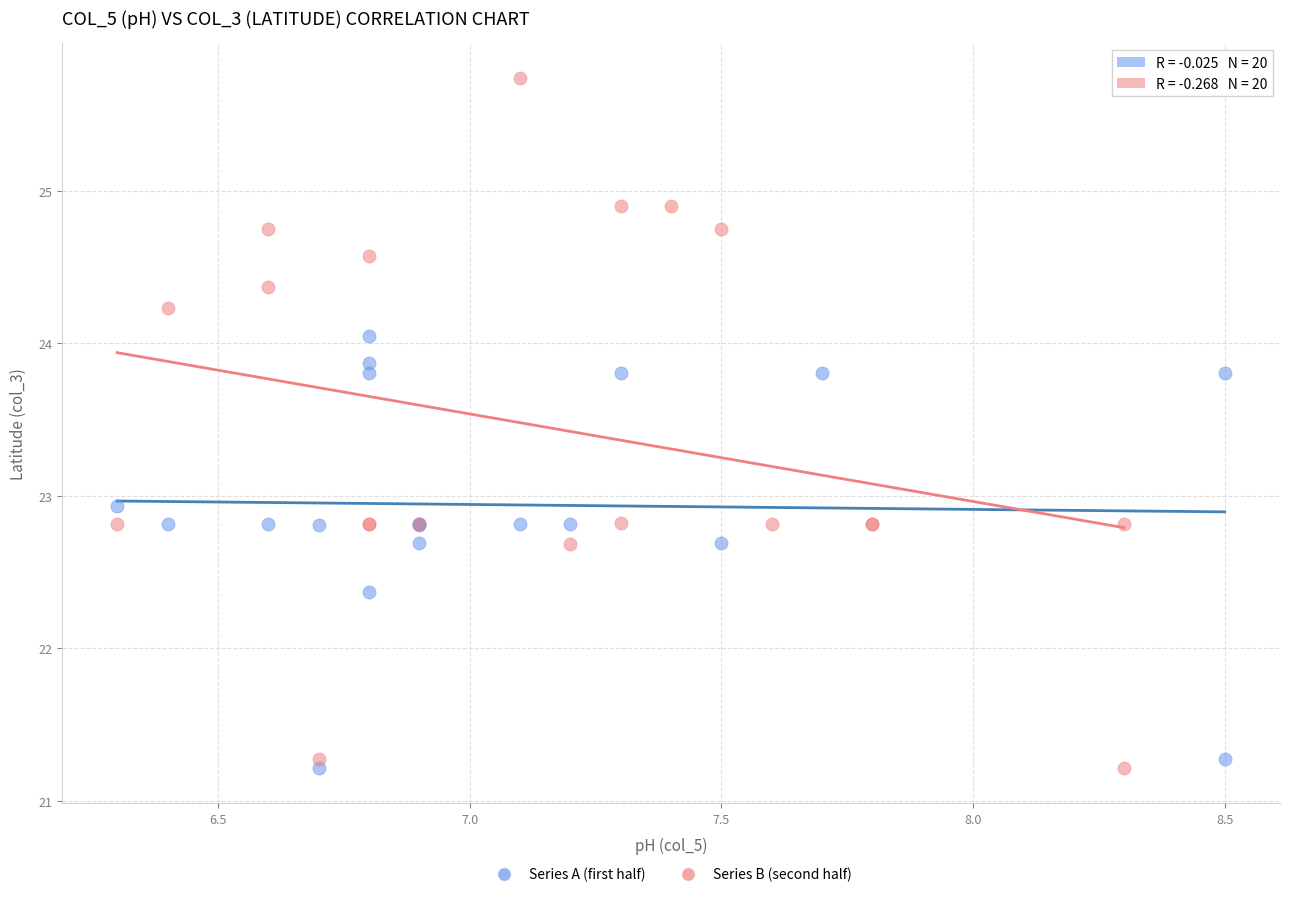

Which series has the largest Y range (max minus min)?

Series B (second half)